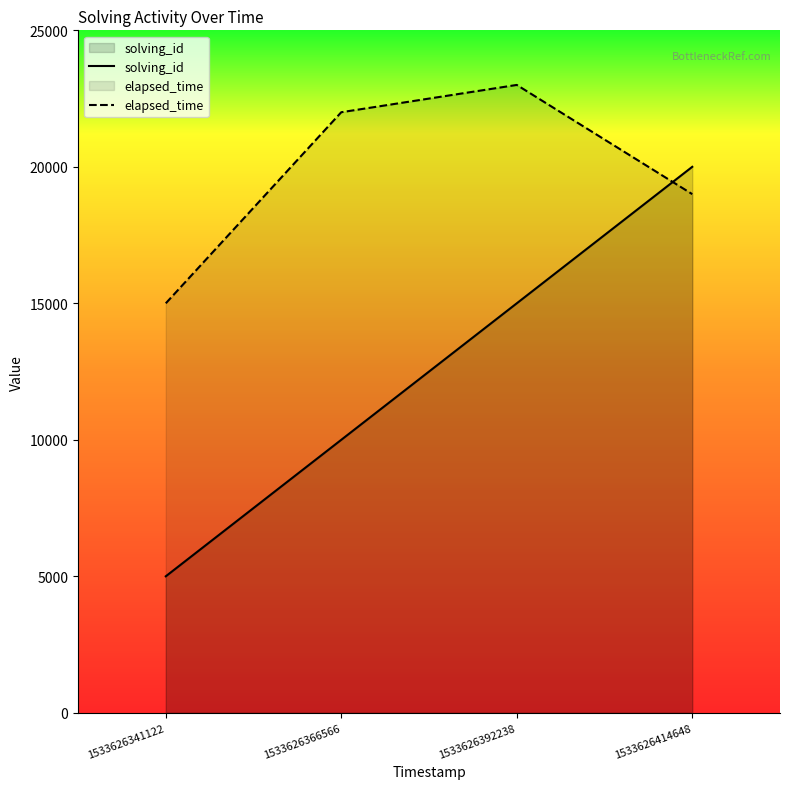

What is the value of the elapsed_time point at the 4th from the left?

19000